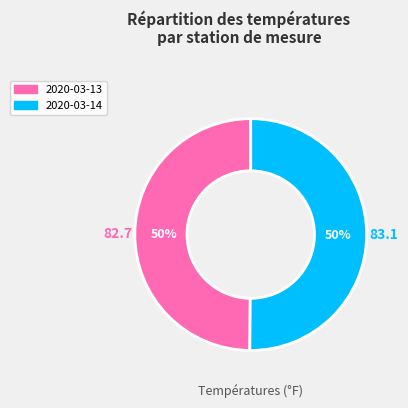

How many segments does this pie chart have?

2